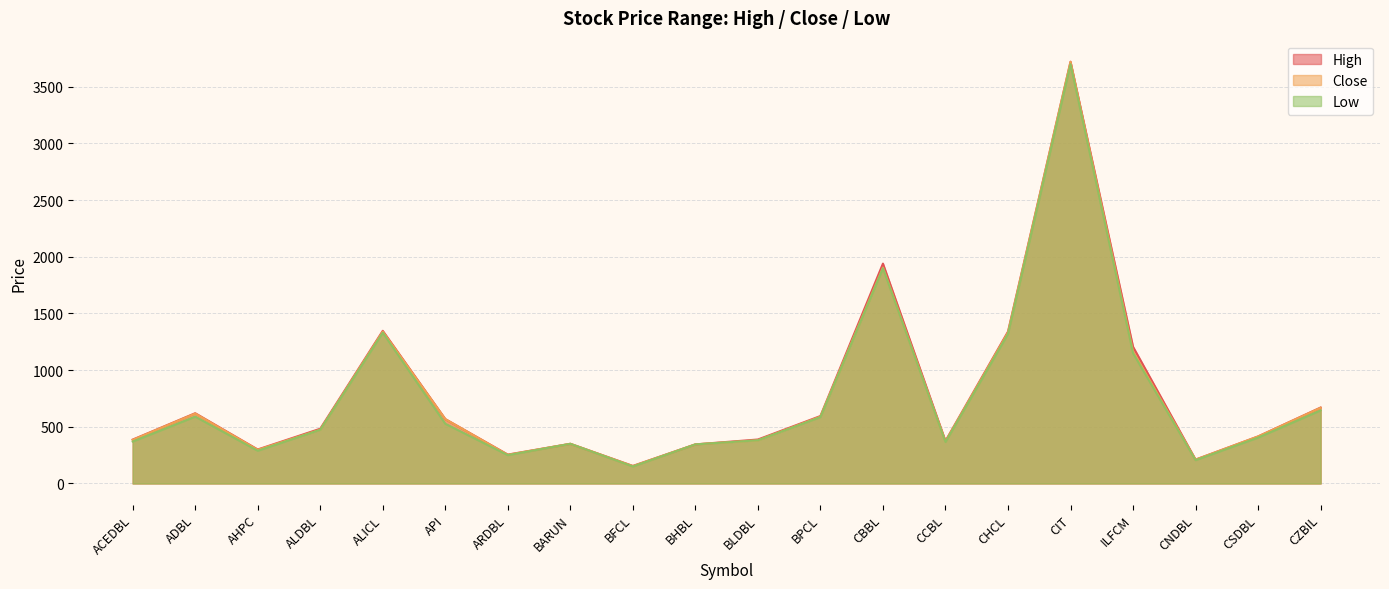

How many data points does each series have?

20